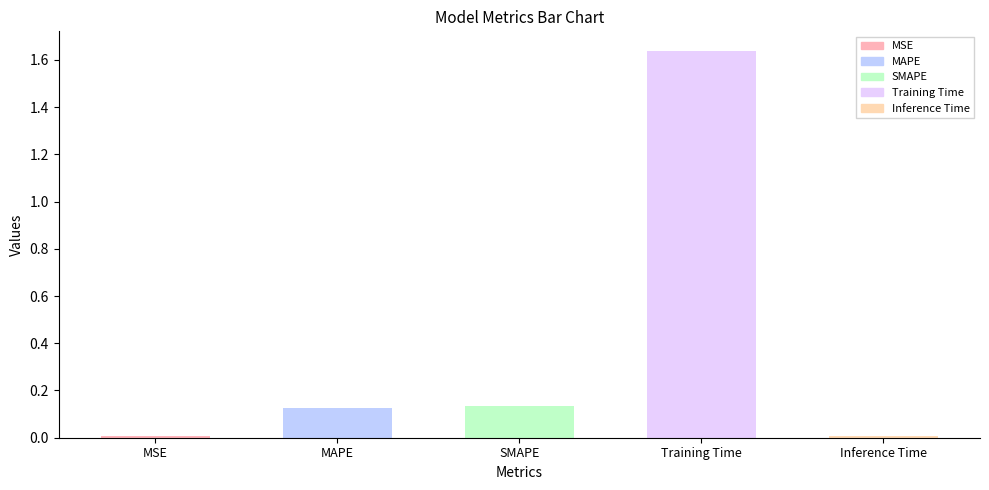

What position from the right is MAPE?

4